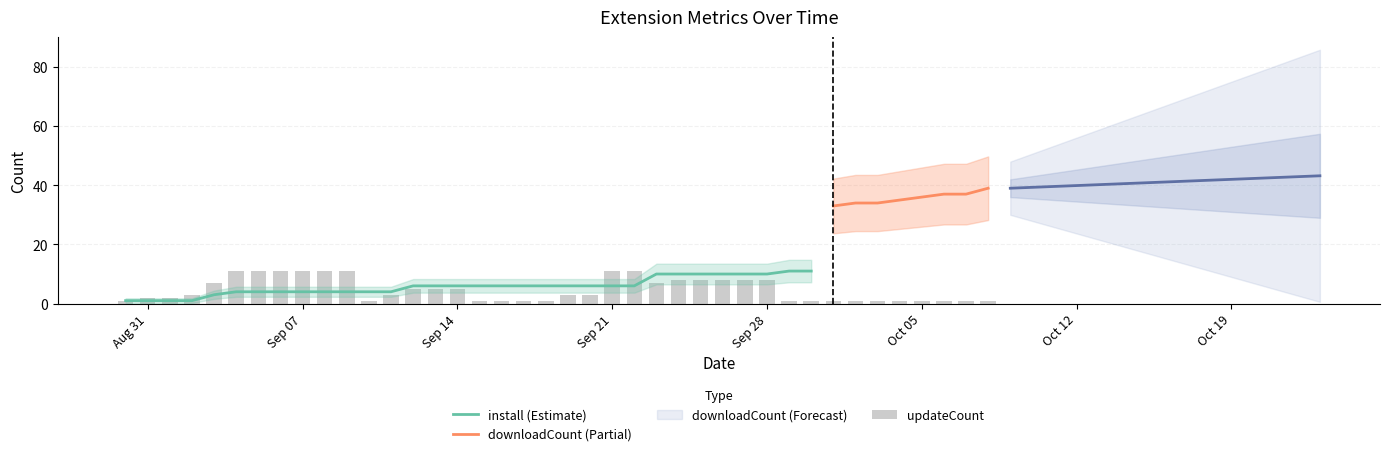

Between 2025-09-02 and 2025-10-06, which series saw the biggest shift?

downloadCount